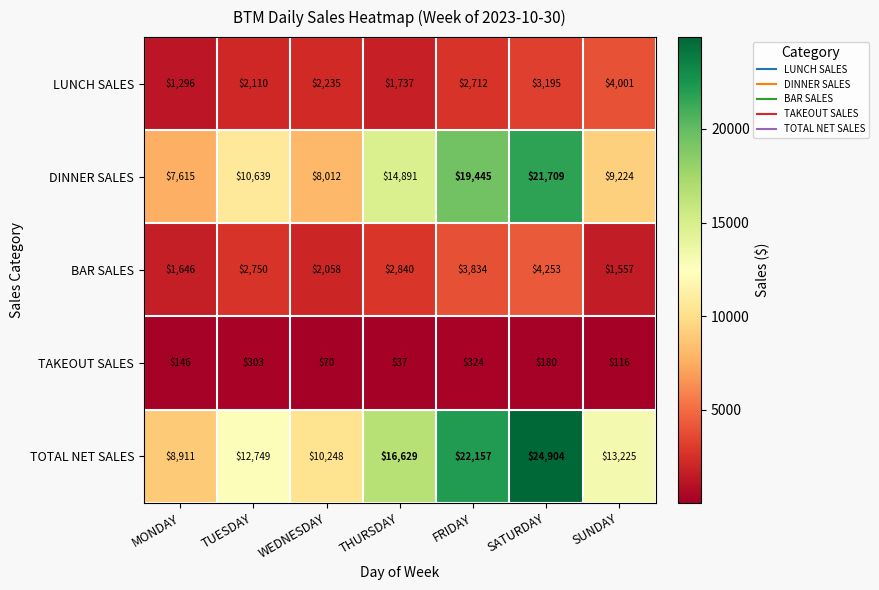

True or false: BAR SALES has a value of 1120 at THURSDAY.

False